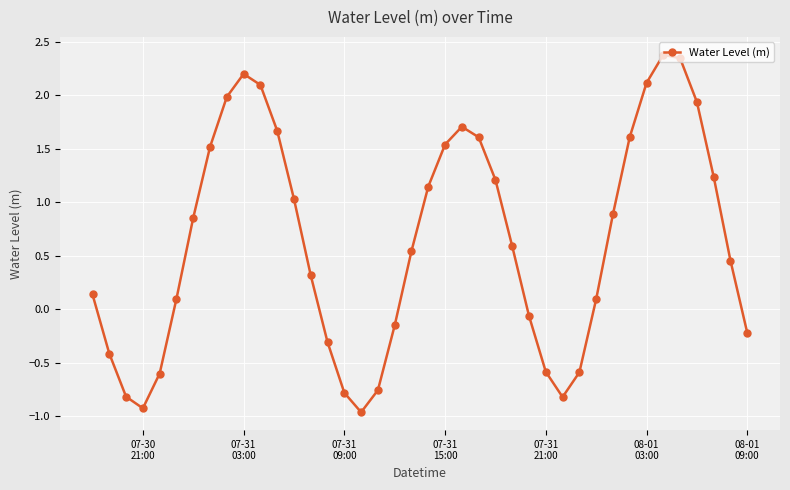

How many values are below 0?

14